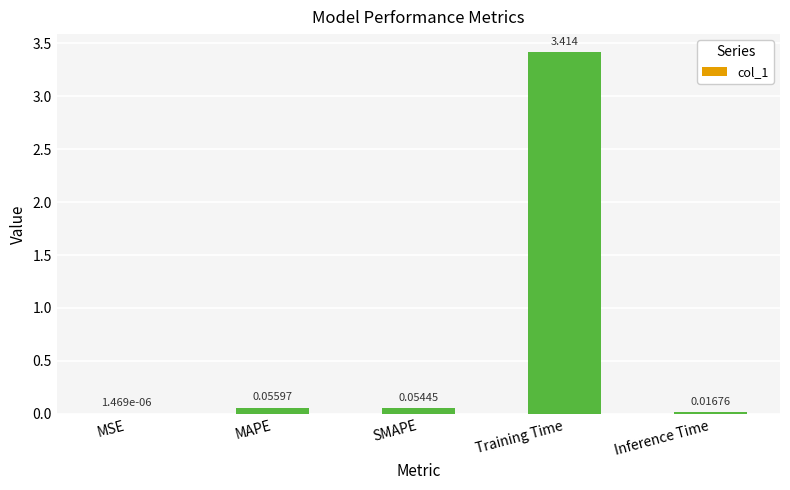

At which label is the value closest to 1?

MAPE